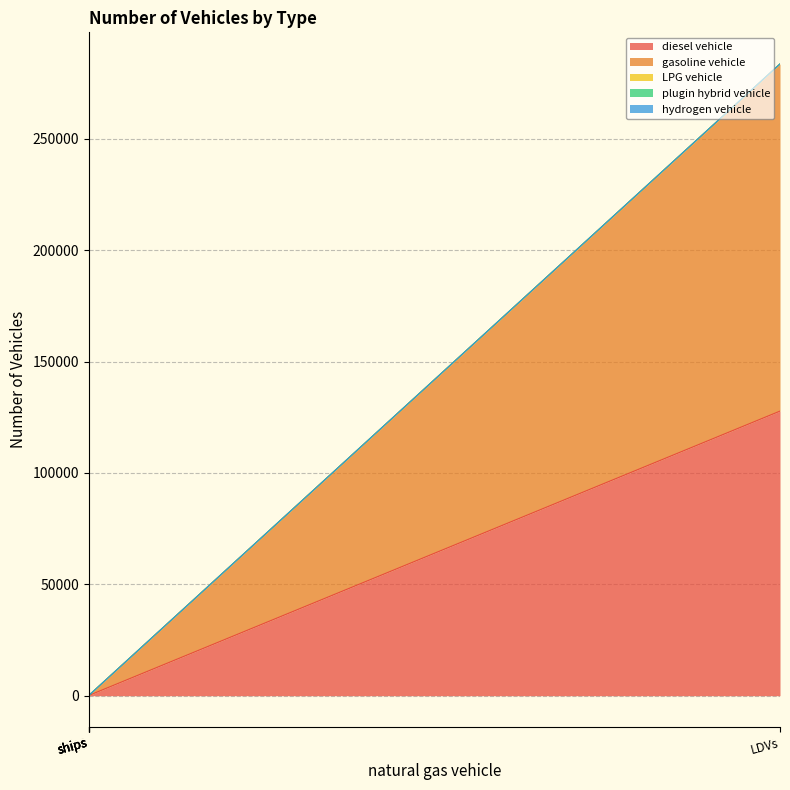

The hydrogen vehicle series shows 0 at ships. True or false?

True